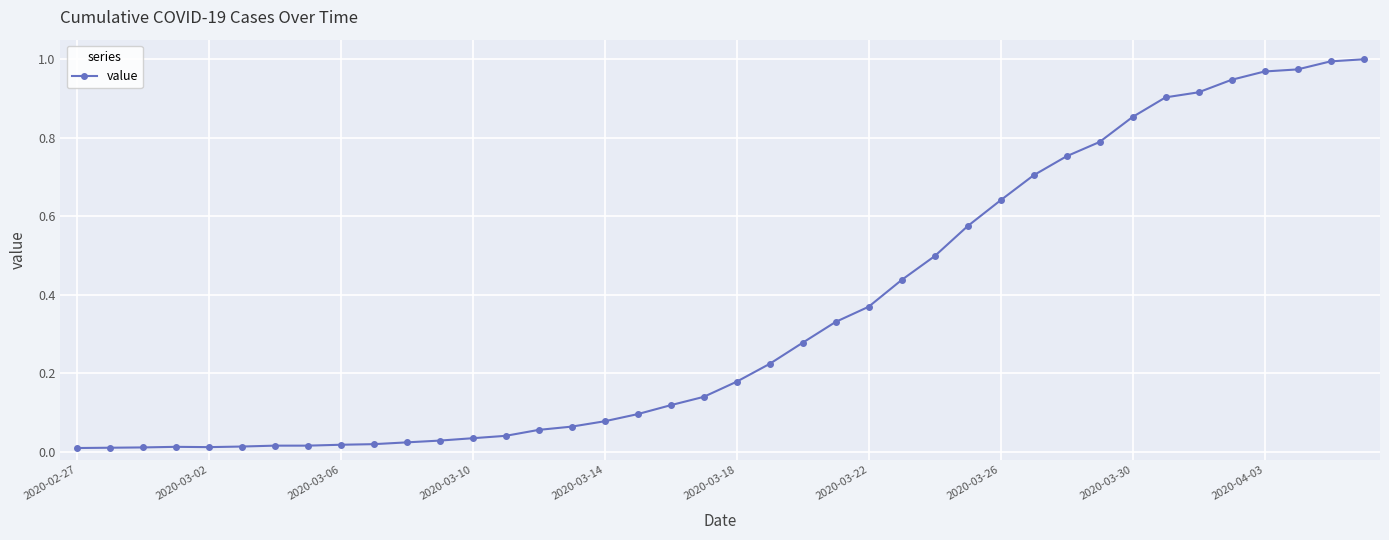

How many series are shown in this chart?

1